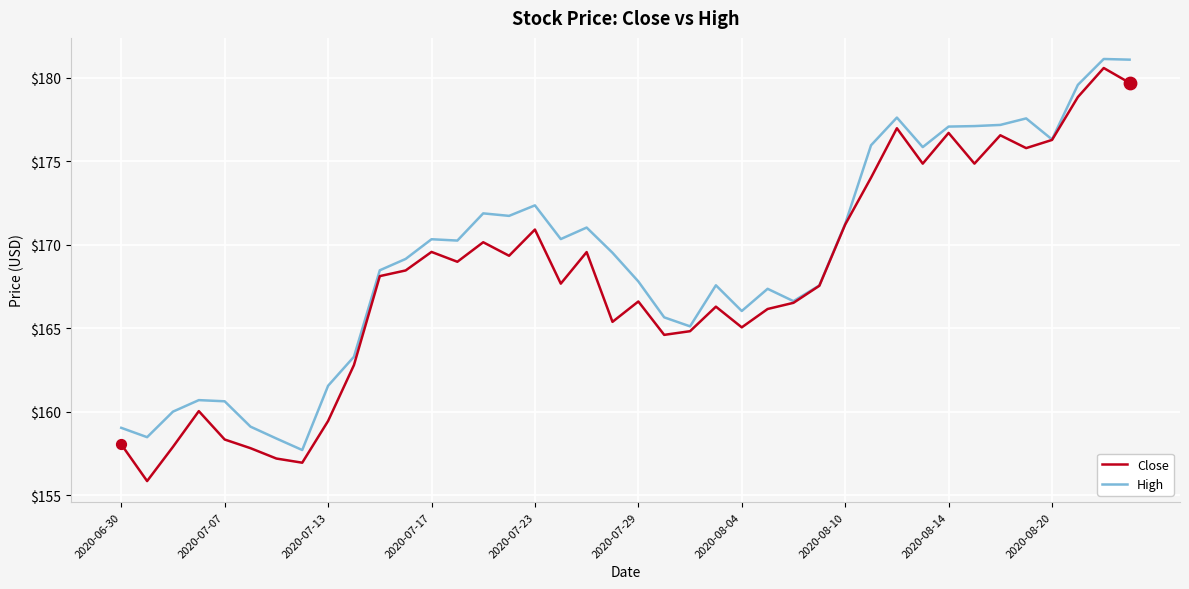

Which series has the widest spread of values?

Close